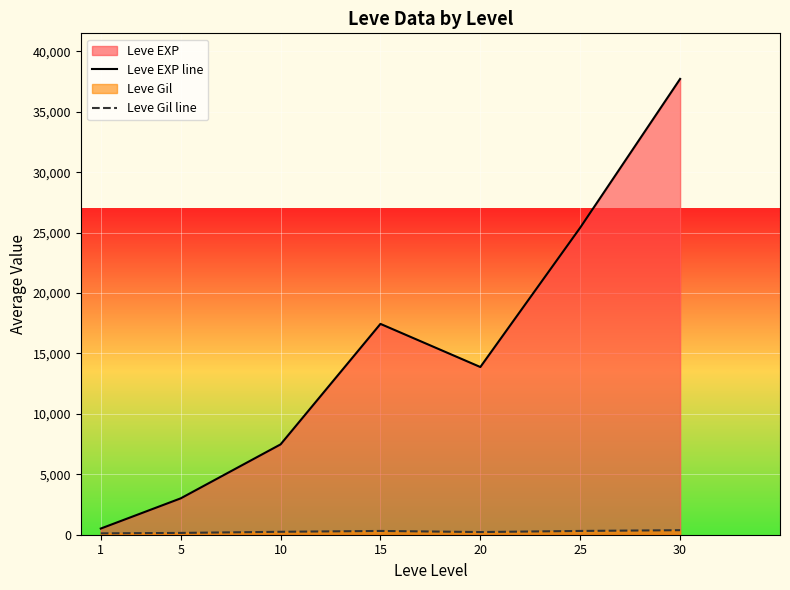

What is the difference between the second highest and minimum values in the Leve Gil line series?

199.7